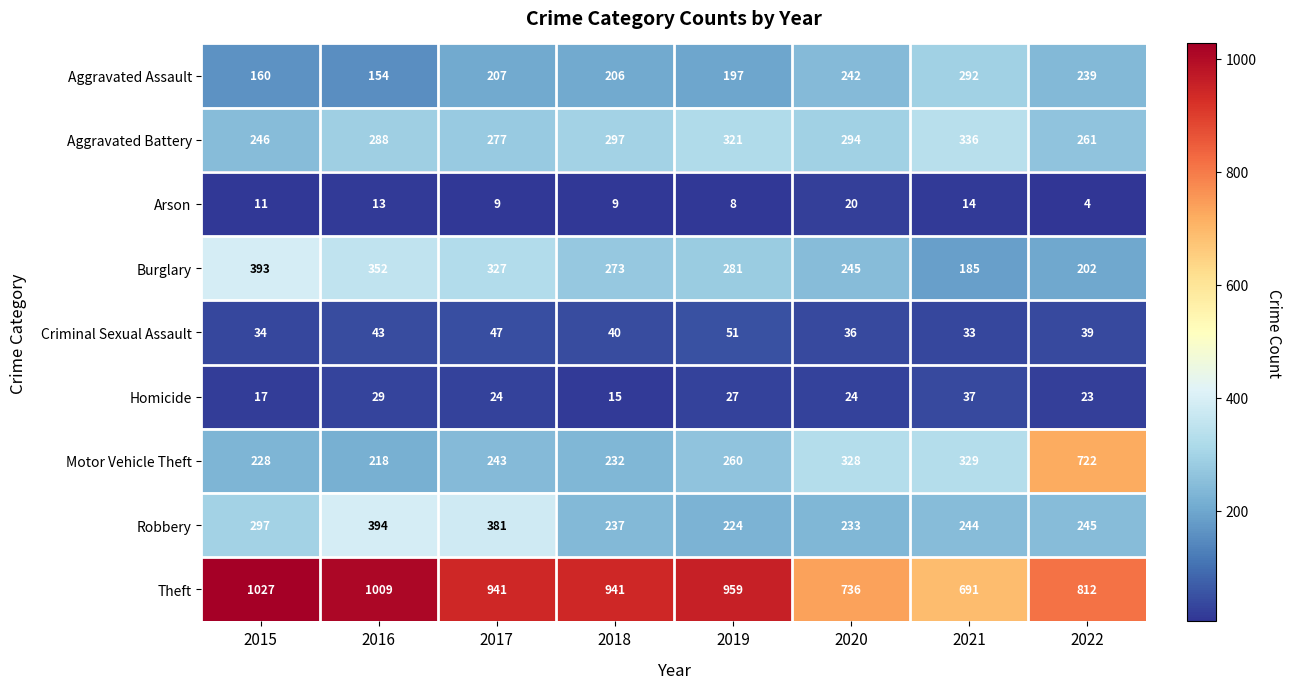

What is the difference between the second highest and second lowest values in the Aggravated Assault series?

82